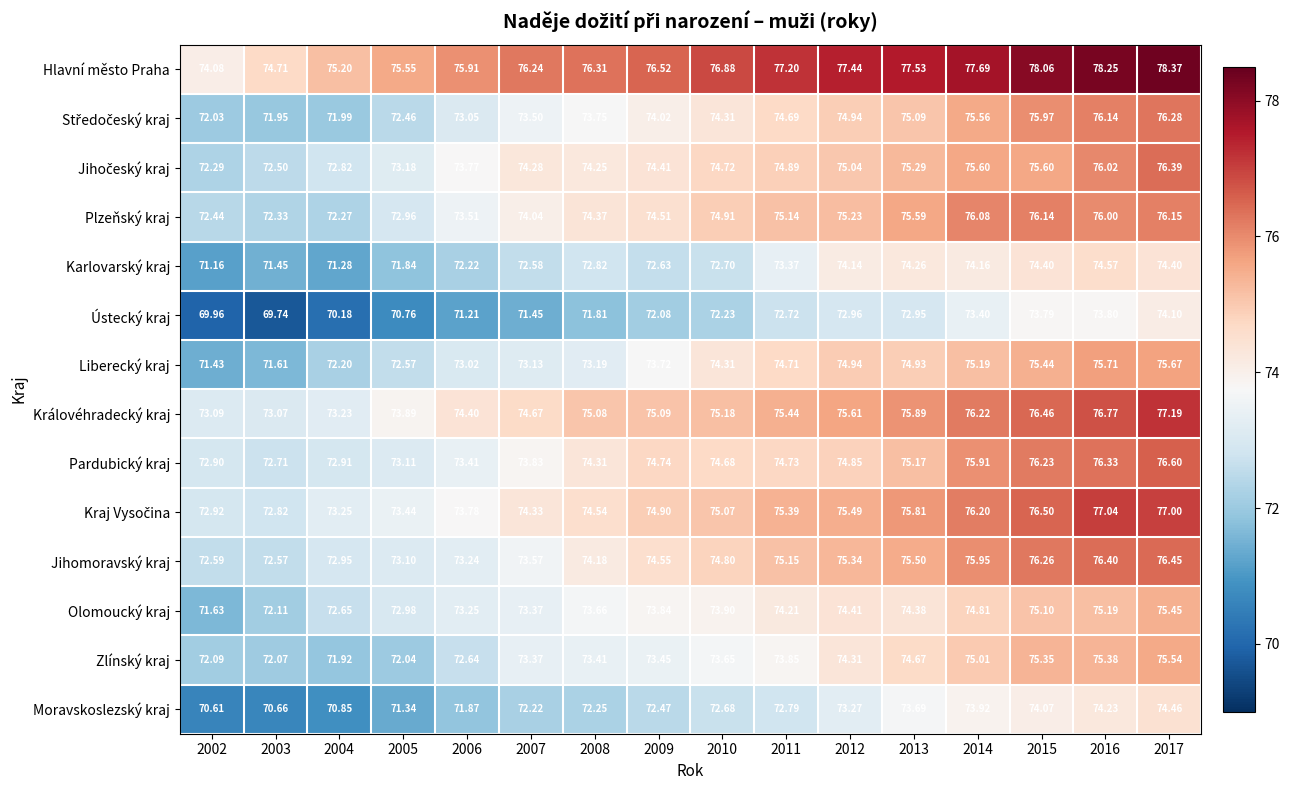

Which series changed the most between 2008 and 2014?

Liberecký kraj